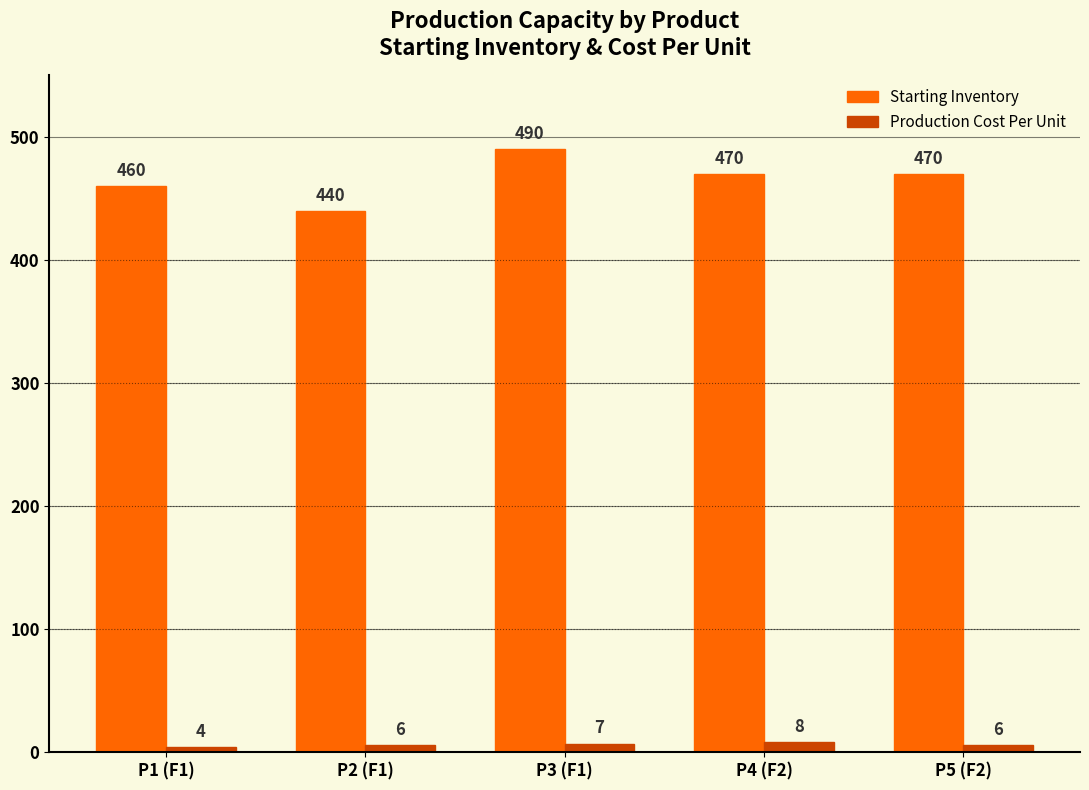

What is the difference between the Starting Inventory values at P5 (F2) and P2 (F1)?

30